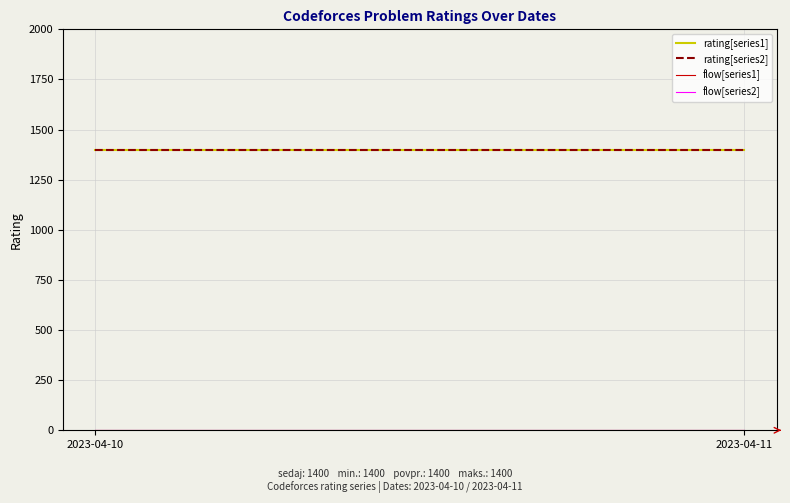

True or false: rating[series1] has a value of 671 at 2023-04-10.

False